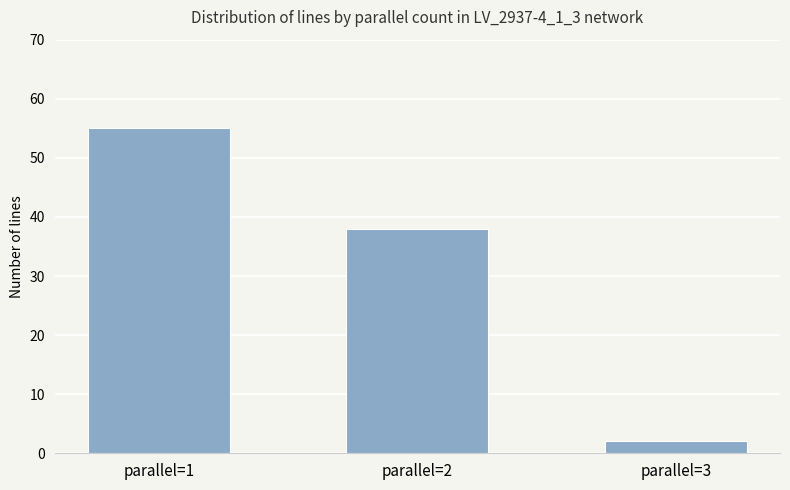

Reading left to right, what are all the values shown in this chart?

55	38	2